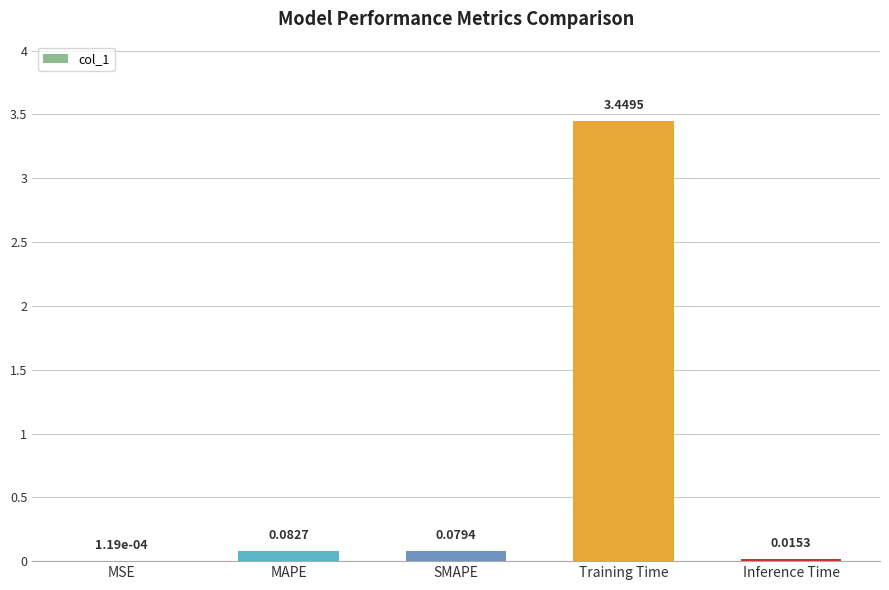

What is the change in value from SMAPE to Training Time?

+3.4